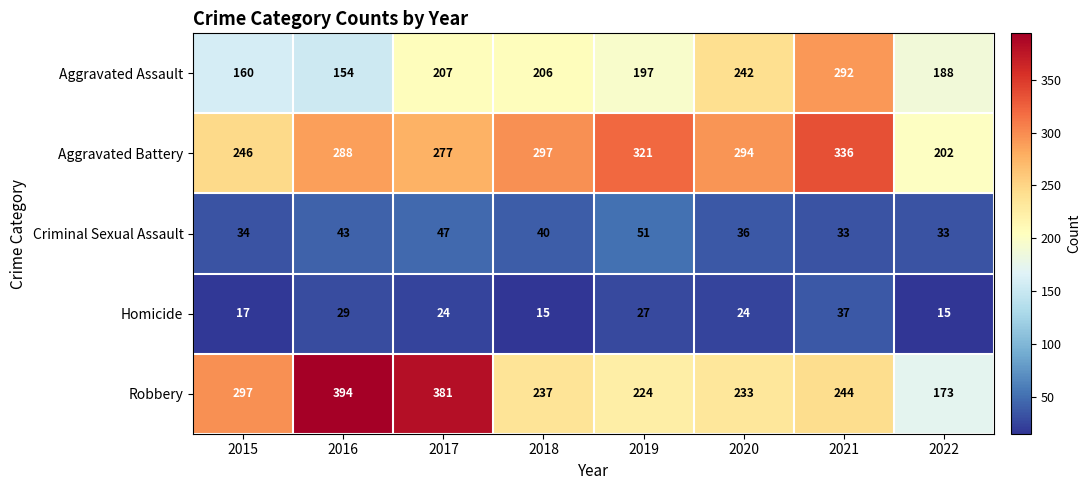

True or false: Aggravated Assault has a value of 354 at 2019.

False